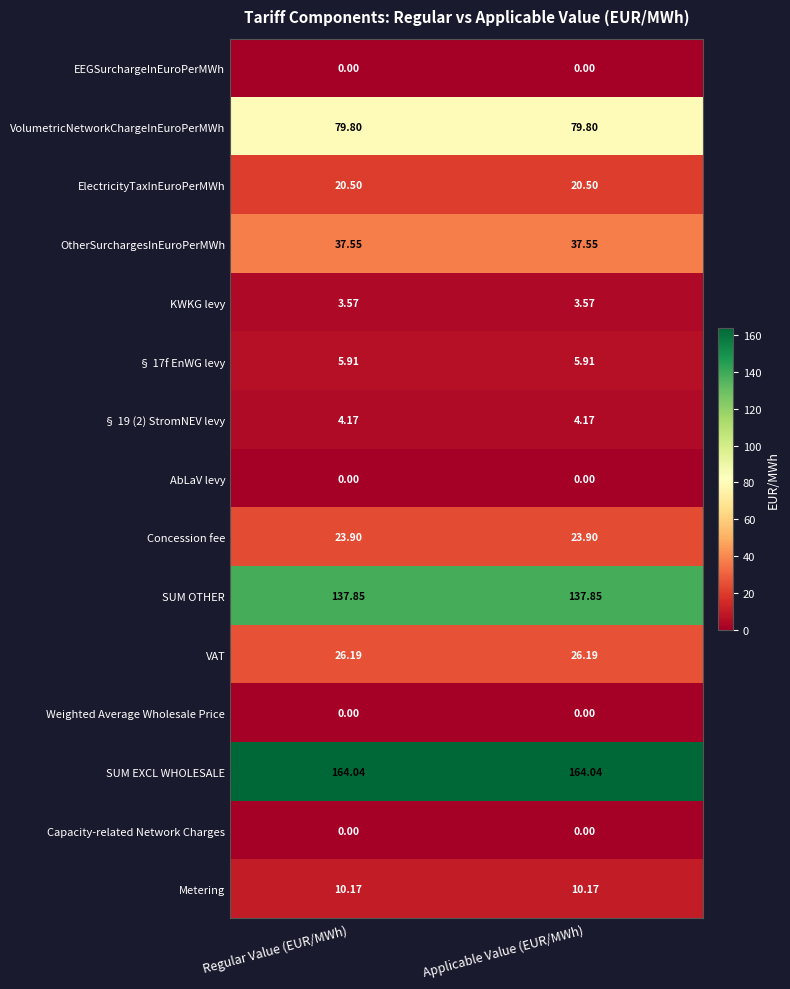

Which series has the largest total across all categories?

SUM EXCL WHOLESALE